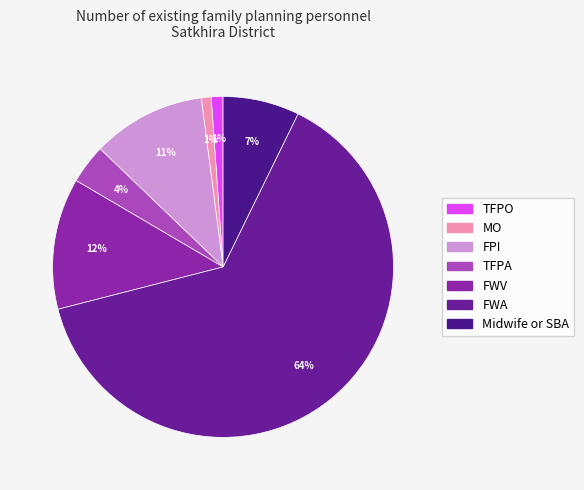

Which has a higher value, TFPO or TFPA?

TFPA